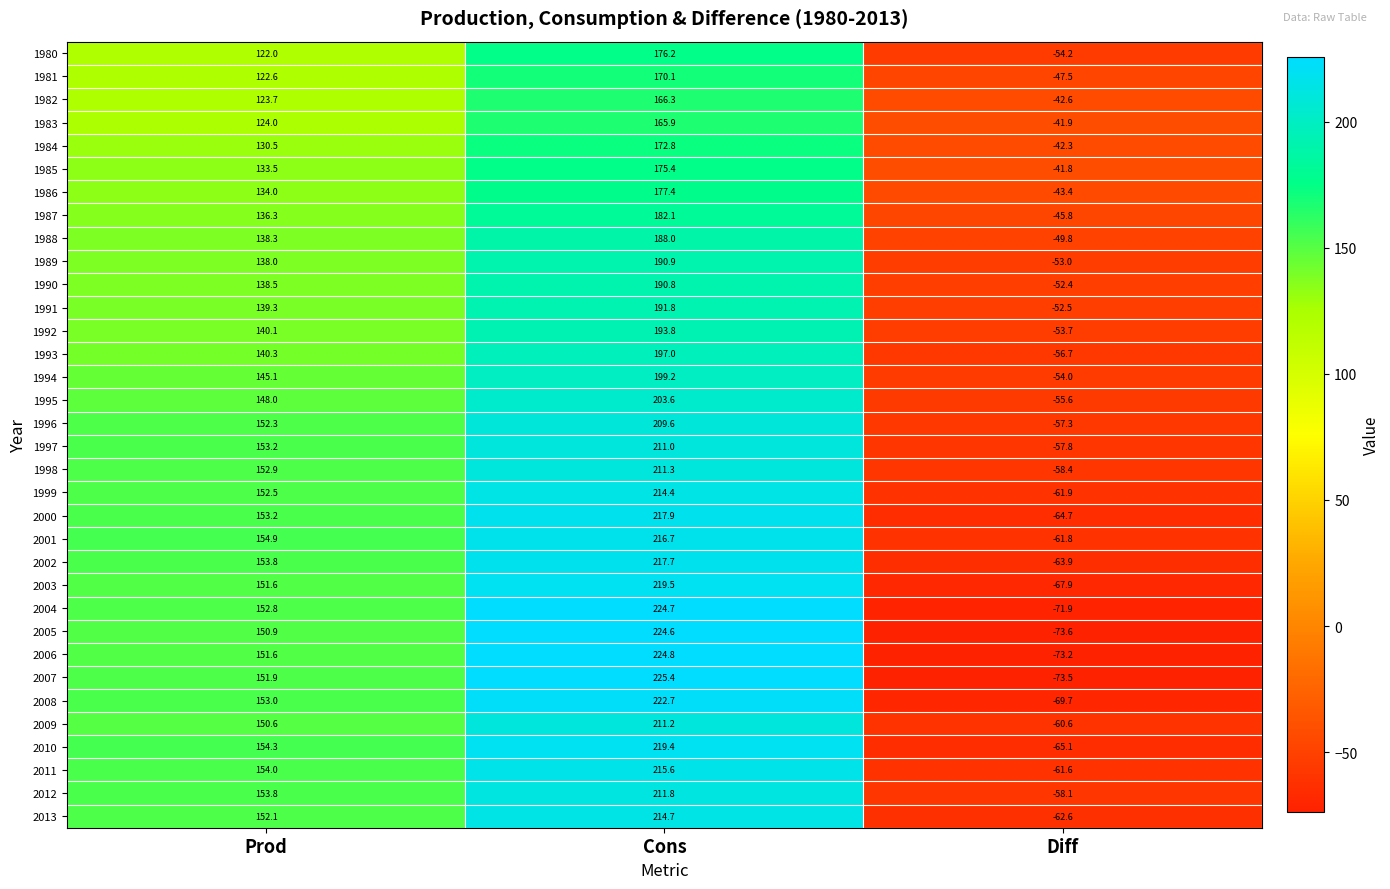

Rank the series at Cons from highest to lowest value.

2007, 2006, 2004, 2005, 2008, 2003, 2010, 2000, 2002, 2001, 2011, 2013, 1999, 2012, 1998, 2009, 1997, 1996, 1995, 1994, 1993, 1992, 1991, 1989, 1990, 1988, 1987, 1986, 1980, 1985, 1984, 1981, 1982, 1983